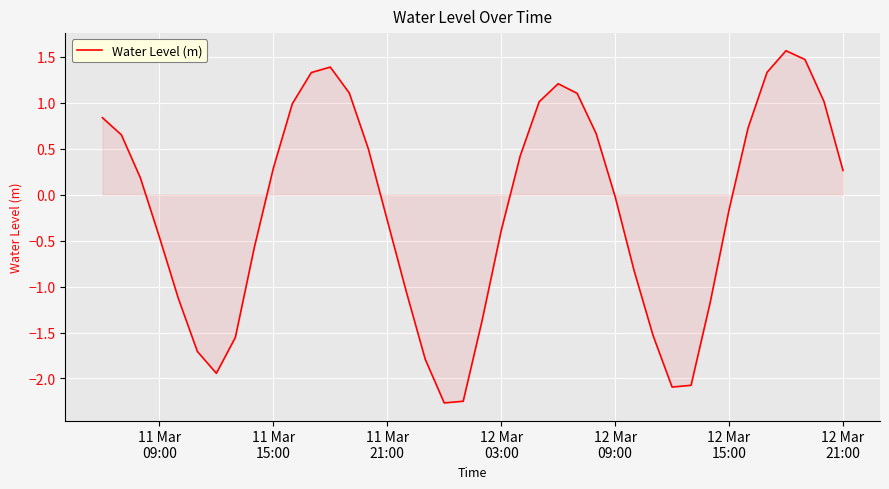

What is the minimum value shown in the chart?

-2.3